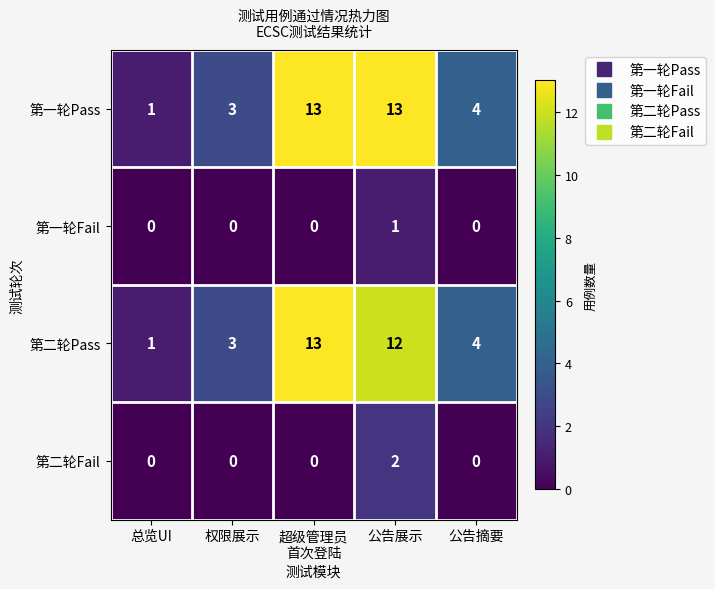

At which label does 第二轮Pass reach its minimum?

总览UI